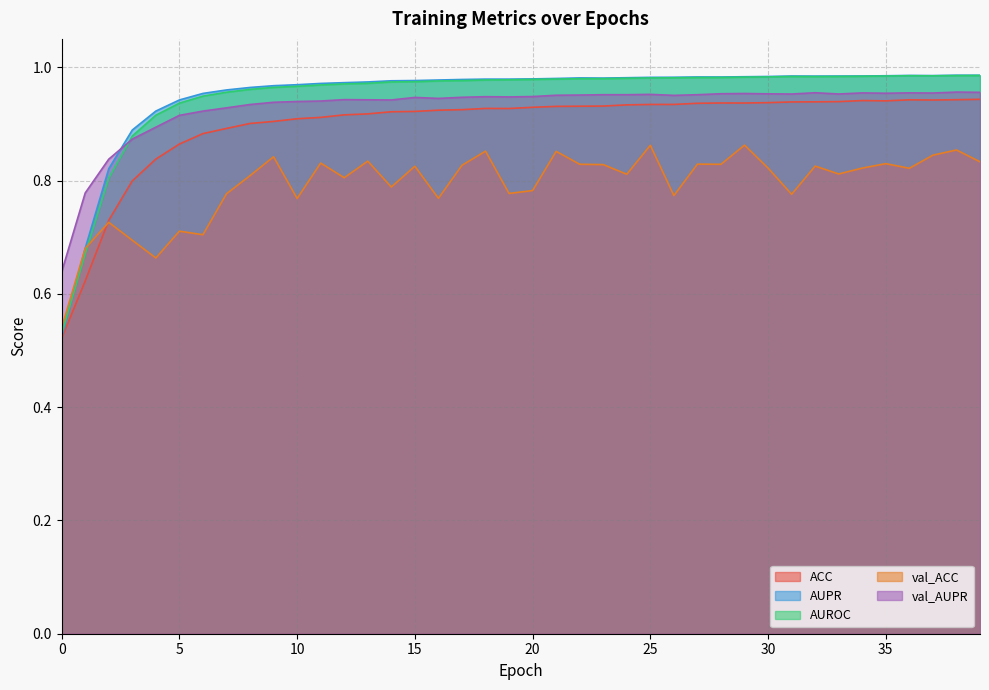

Reading left to right, extract all data points from this chart.

ACC: 0.5	0.6	0.7	0.8	0.8	0.9	0.9	0.9	0.9	0.9	0.9	0.9	0.9	0.9	0.9	0.9	0.9	0.9	0.9	0.9	0.9	0.9	0.9	0.9	0.9	0.9	0.9	0.9	0.9	0.9	0.9	0.9	0.9	0.9	0.9	0.9	0.9	0.9	0.9	0.9
AUPR: 0.5	0.7	0.8	0.9	0.9	0.9	1.0	1.0	1.0	1.0	1.0	1.0	1.0	1.0	1.0	1.0	1.0	1.0	1.0	1.0	1.0	1.0	1.0	1.0	1.0	1.0	1.0	1.0	1.0	1.0	1.0	1.0	1.0	1.0	1.0	1.0	1.0	1.0	1.0	1.0
AUROC: 0.5	0.7	0.8	0.9	0.9	0.9	0.9	1.0	1.0	1.0	1.0	1.0	1.0	1.0	1.0	1.0	1.0	1.0	1.0	1.0	1.0	1.0	1.0	1.0	1.0	1.0	1.0	1.0	1.0	1.0	1.0	1.0	1.0	1.0	1.0	1.0	1.0	1.0	1.0	1.0
val_ACC: 0.5	0.7	0.7	0.7	0.7	0.7	0.7	0.8	0.8	0.8	0.8	0.8	0.8	0.8	0.8	0.8	0.8	0.8	0.9	0.8	0.8	0.9	0.8	0.8	0.8	0.9	0.8	0.8	0.8	0.9	0.8	0.8	0.8	0.8	0.8	0.8	0.8	0.8	0.9	0.8
val_AUPR: 0.6	0.8	0.8	0.9	0.9	0.9	0.9	0.9	0.9	0.9	0.9	0.9	0.9	0.9	0.9	0.9	0.9	0.9	0.9	0.9	0.9	1.0	1.0	1.0	1.0	1.0	1.0	1.0	1.0	1.0	1.0	1.0	1.0	1.0	1.0	1.0	1.0	1.0	1.0	1.0